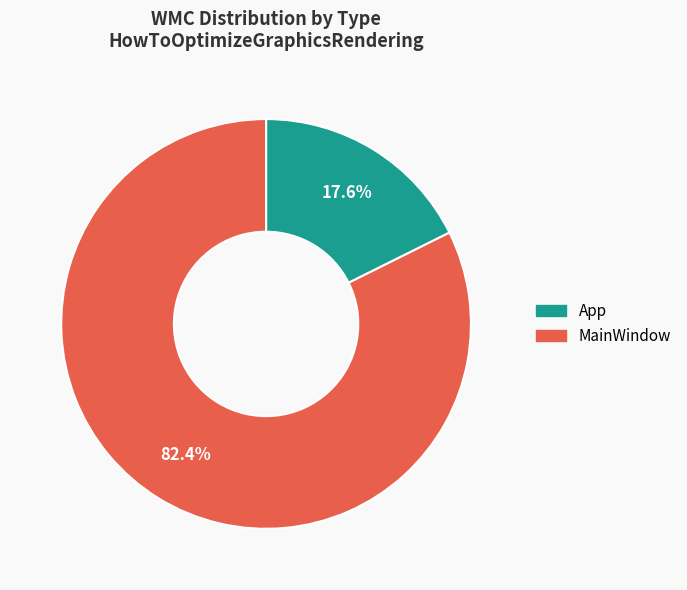

The App slice represents 18% of the pie. True or false?

True